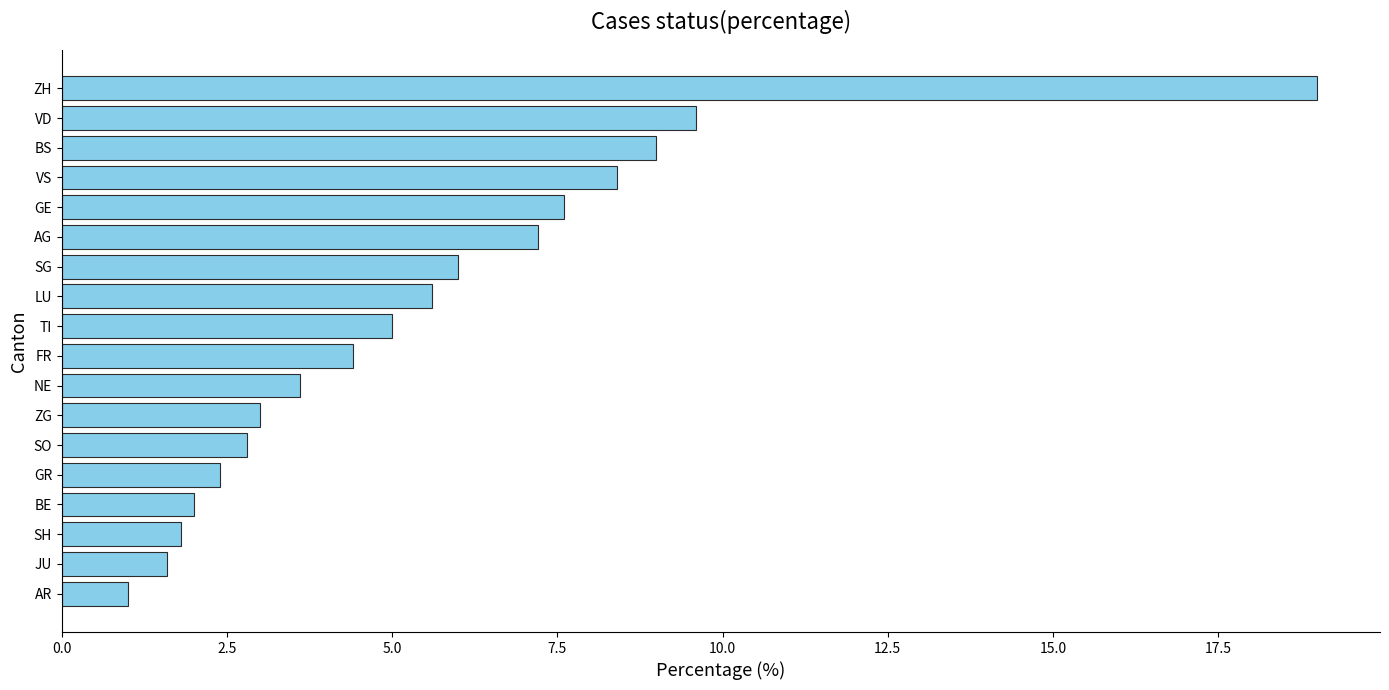

At which label is the value closest to 10?

VD